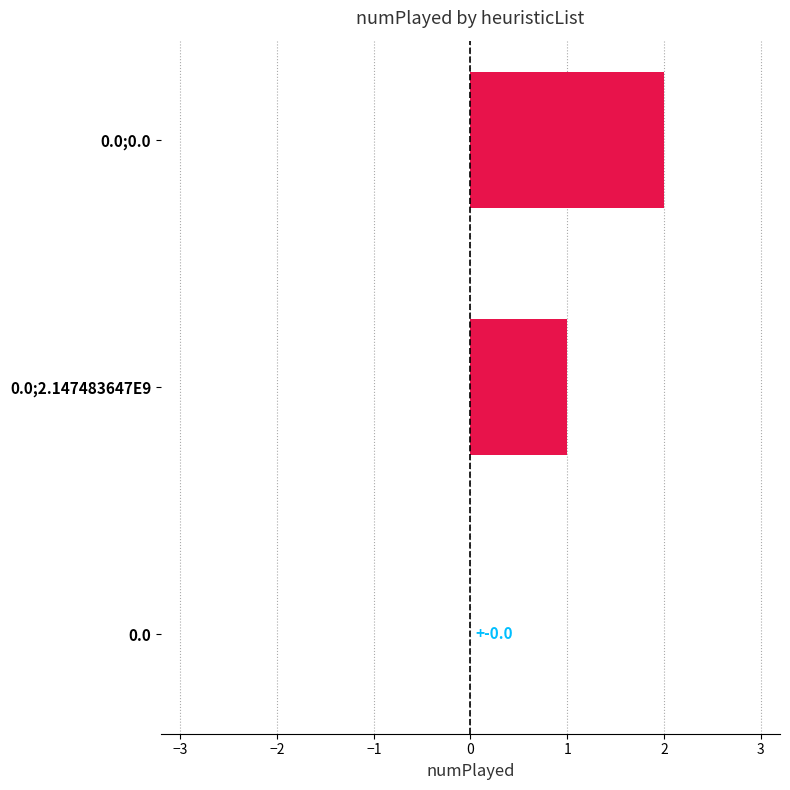

What is the average value?

1